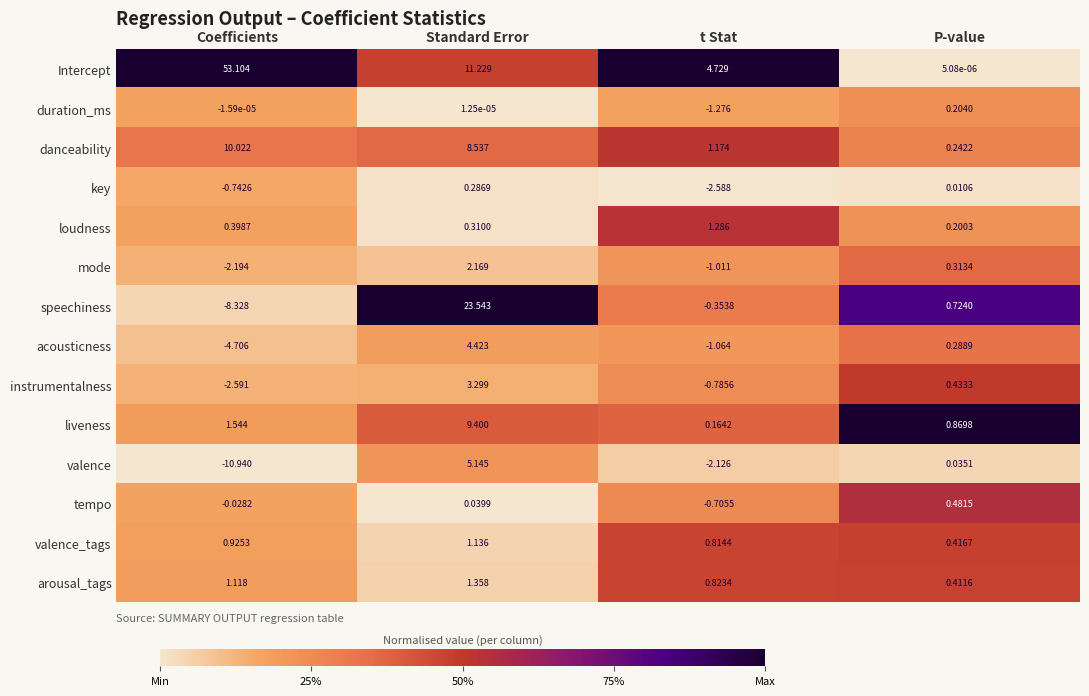

Which series has the widest spread of values?

Intercept